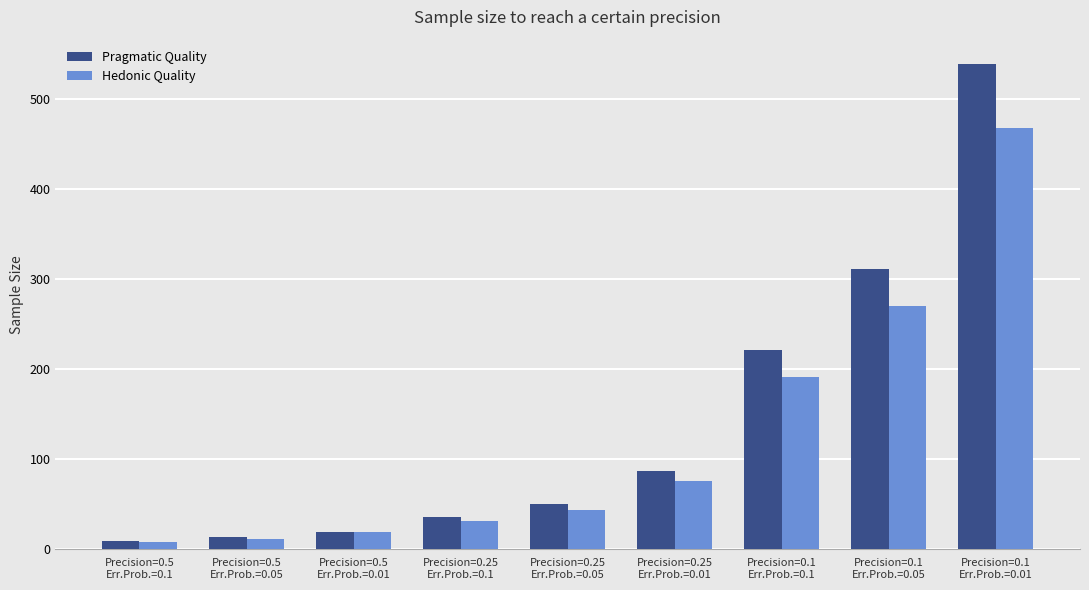

What is the total value across all series at Precision=0.5
Err.Prob.=0.1?

16.5